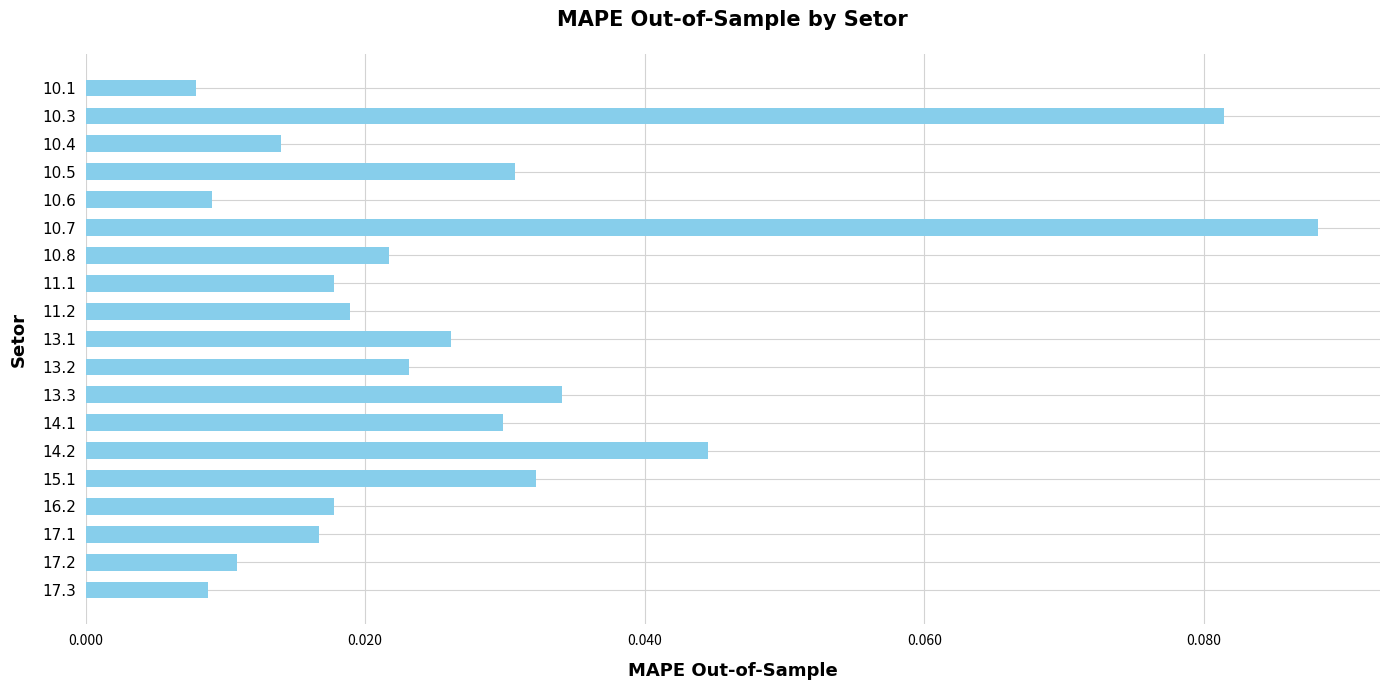

Between 14.1 and 13.2, which is larger?

14.1